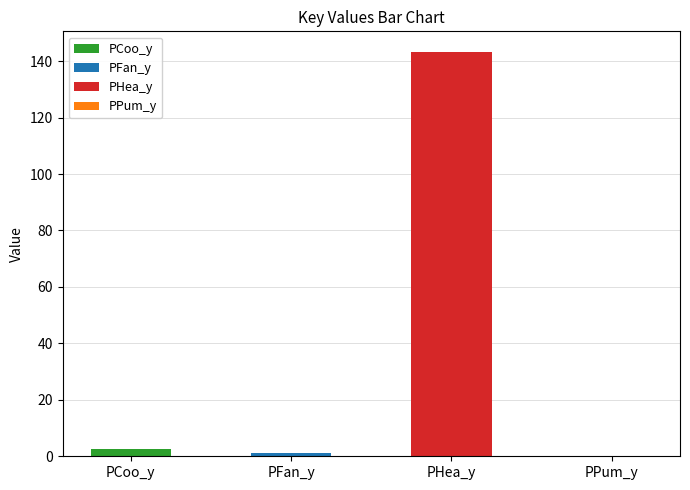

Reading left to right, what are all the values shown in this chart?

PCoo_y=2.6	PFan_y=1.2	PHea_y=143.4	PPum_y=0.0